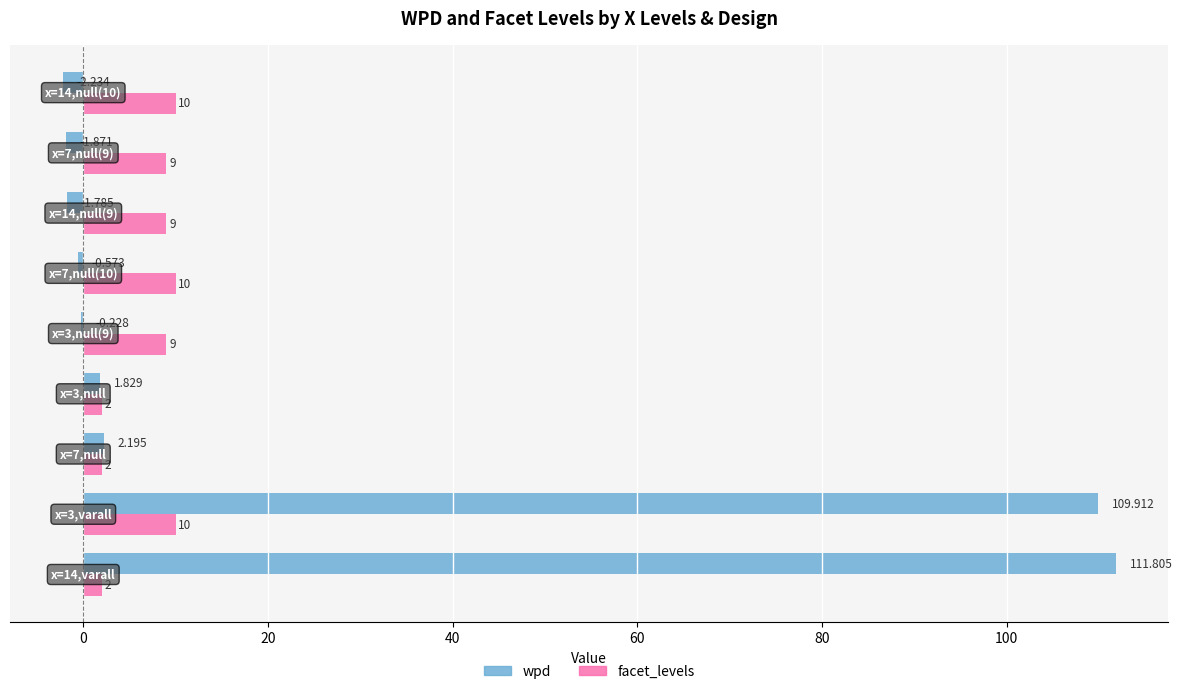

Reading left to right, list all the values displayed in this chart.

wpd: 111.8	109.9	2.2	1.8	-0.2	-0.6	-1.8	-1.9	-2.2
facet_levels: 2.0	10.0	2.0	2.0	9.0	10.0	9.0	9.0	10.0